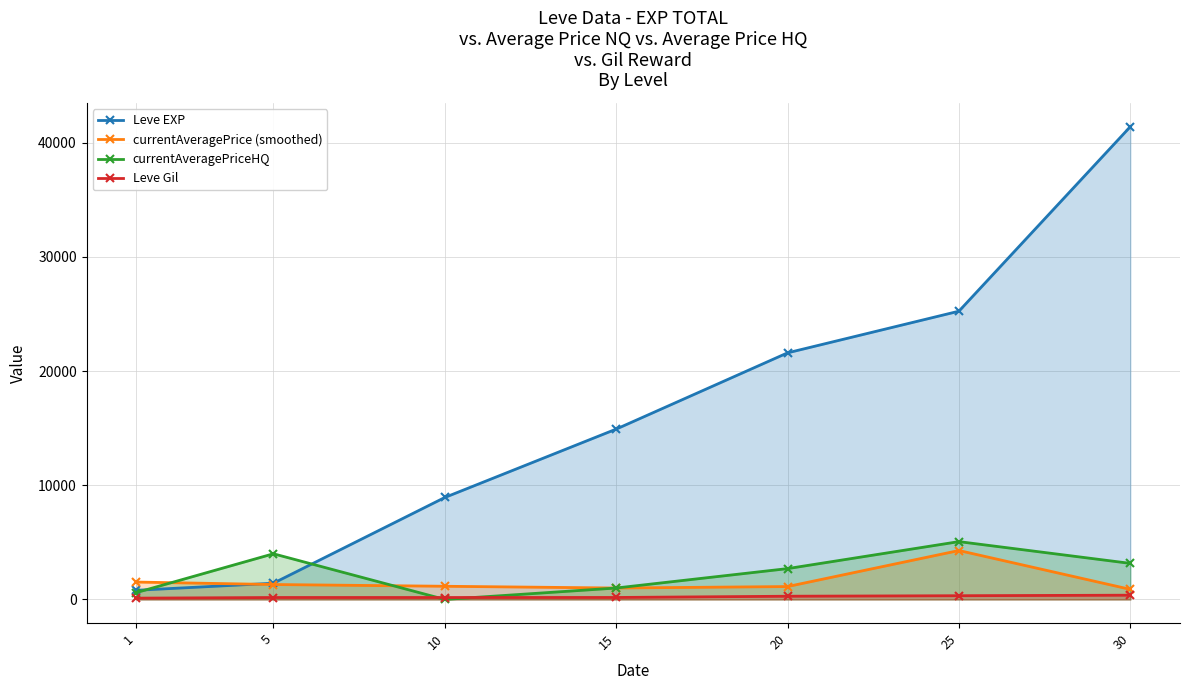

At which category does the chart reach its minimum across all series?

10